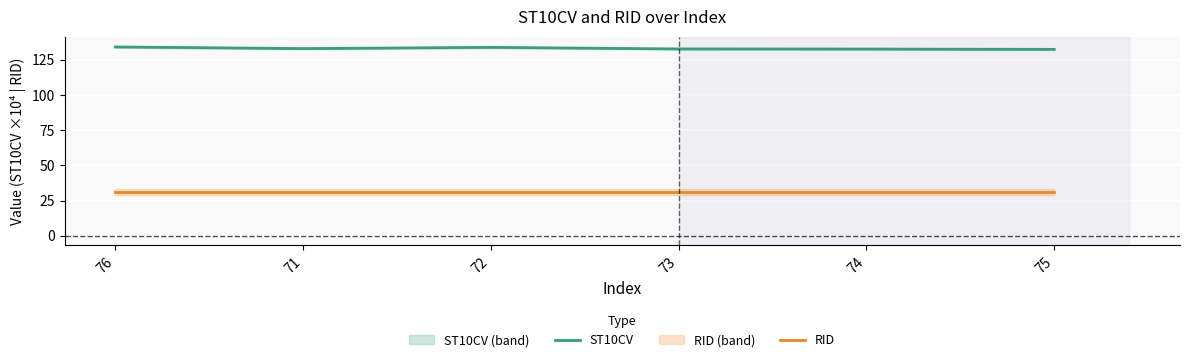

At how many categories does at least one series exceed 49?

6